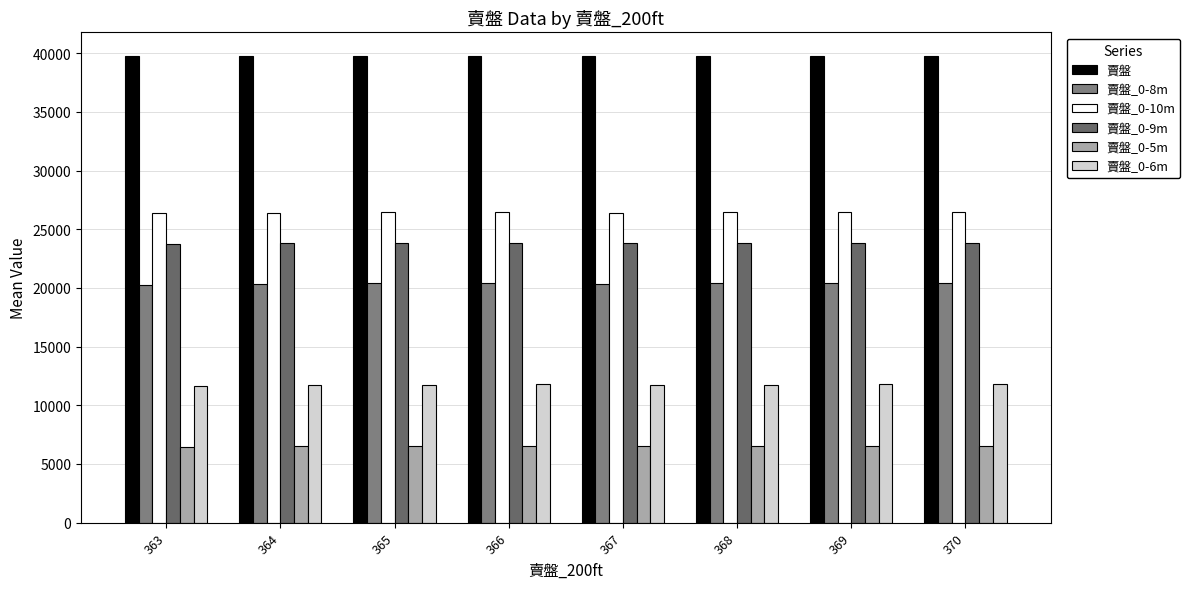

Where does the 賣盤_0-5m series first go above 6535?

369